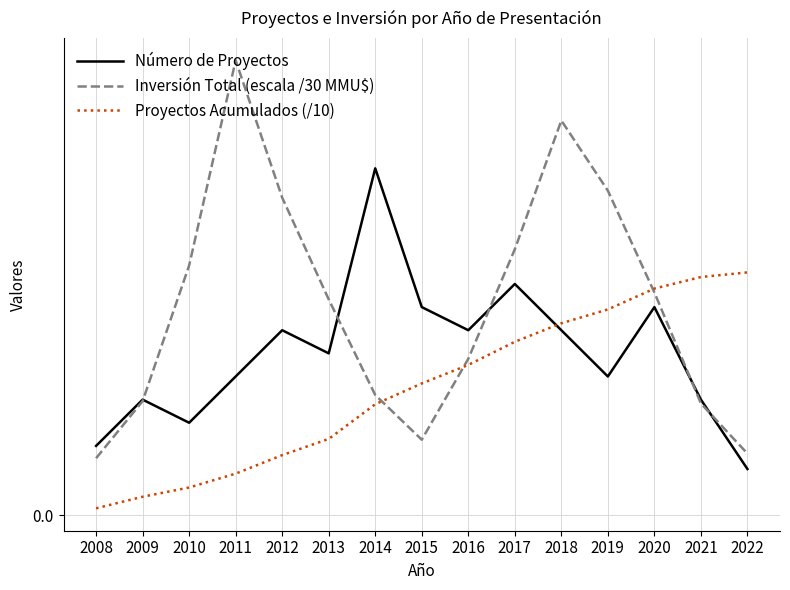

Which series has the largest total across all categories?

Inversión Total (escala /30 MMU$)